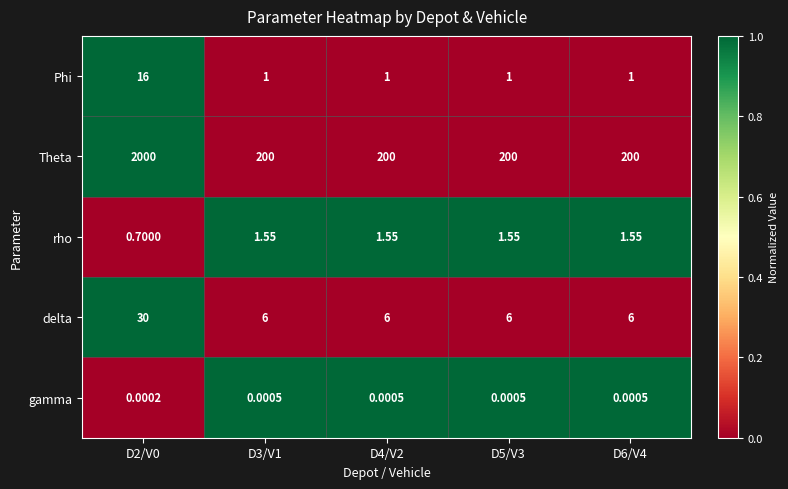

Is the value of gamma at D4/V2 greater than the value of delta at D2/V0?

No